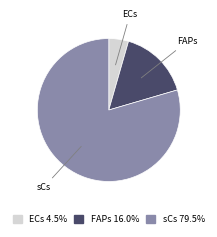

Rank the categories by value from highest to lowest.

sCs, FAPs, ECs